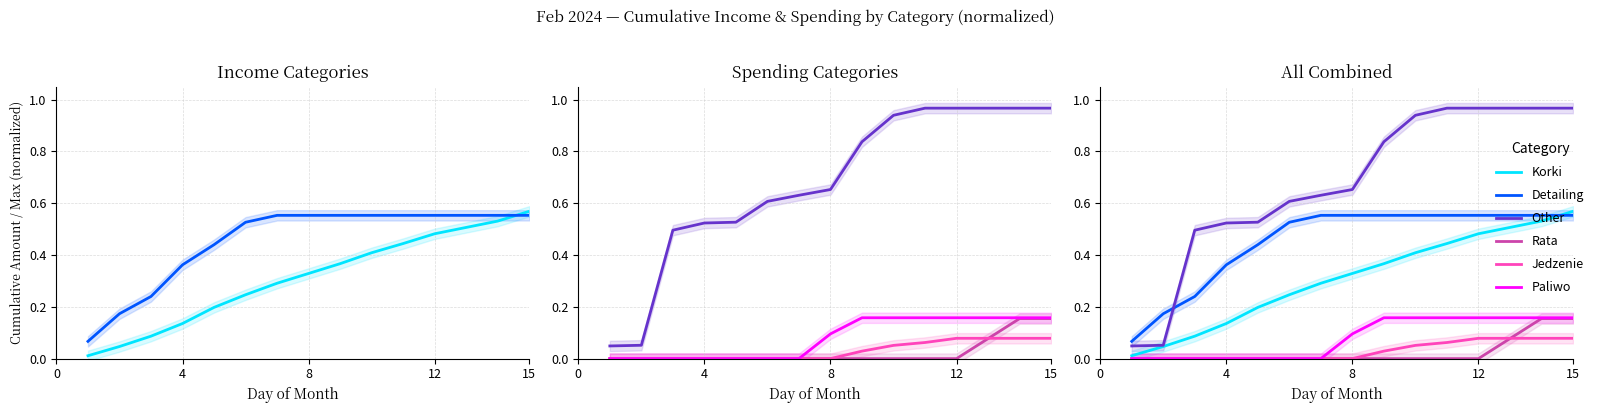

How many values in the Rata series exceed 0?

2